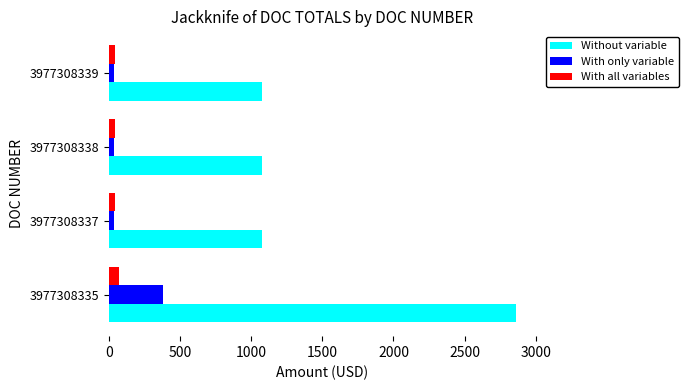

What is the difference between the maximum and second lowest values in the Without variable series?

1784.0